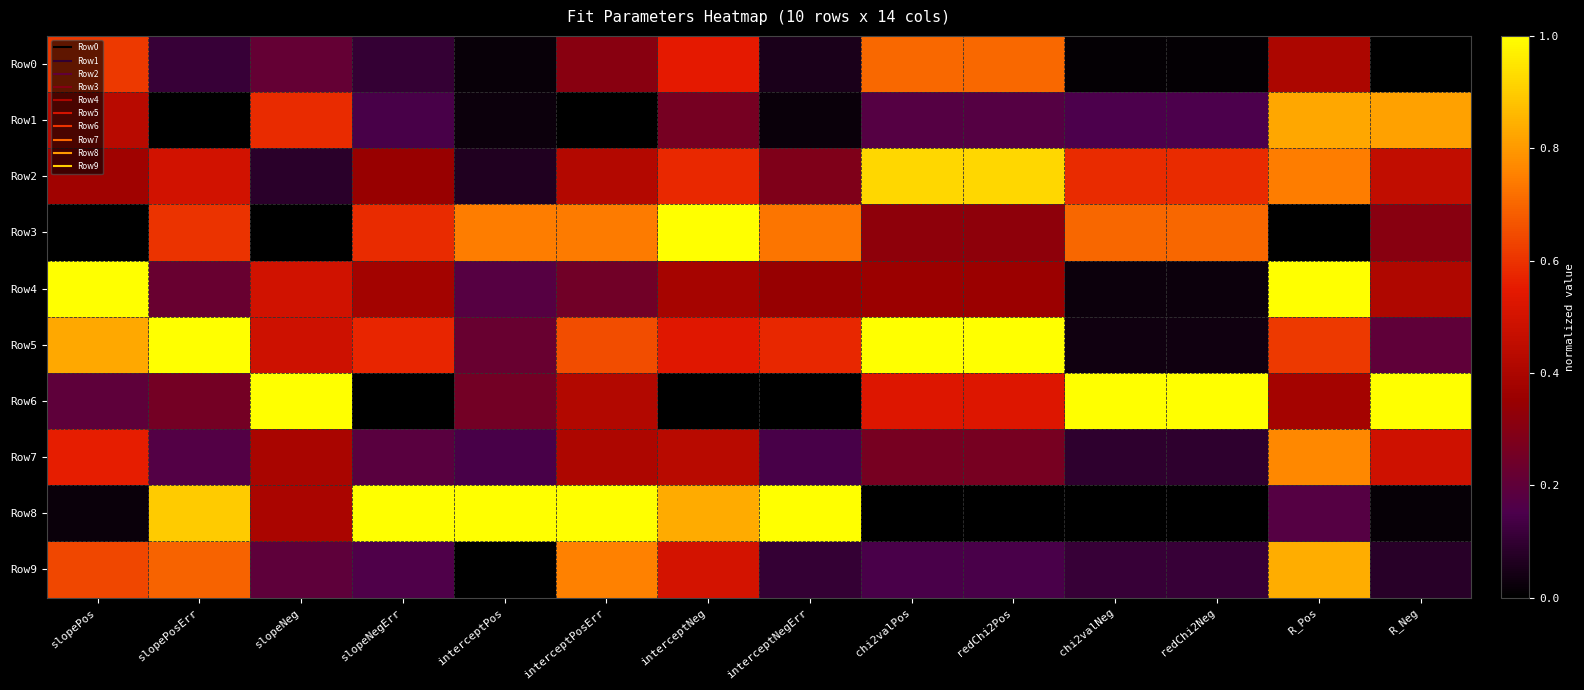

Reading left to right, extract all data points from this chart.

Row0: slopePos=0.6	slopePosErr=0.1	slopeNeg=0.2	slopeNegErr=0.1	interceptPos=0.0	interceptPosErr=0.3	interceptNeg=0.5	interceptNegErr=0.1	chi2valPos=0.7	redChi2Pos=0.7	chi2valNeg=0.0	redChi2Neg=0.0	R_Pos=0.4	R_Neg=0.0
Row1: slopePos=0.4	slopePosErr=0.0	slopeNeg=0.6	slopeNegErr=0.1	interceptPos=0.0	interceptPosErr=0.0	interceptNeg=0.3	interceptNegErr=0.0	chi2valPos=0.2	redChi2Pos=0.2	chi2valNeg=0.1	redChi2Neg=0.1	R_Pos=0.8	R_Neg=0.8
Row2: slopePos=0.4	slopePosErr=0.5	slopeNeg=0.1	slopeNegErr=0.3	interceptPos=0.1	interceptPosErr=0.4	interceptNeg=0.6	interceptNegErr=0.3	chi2valPos=0.9	redChi2Pos=0.9	chi2valNeg=0.6	redChi2Neg=0.6	R_Pos=0.7	R_Neg=0.5
Row3: slopePos=0.0	slopePosErr=0.6	slopeNeg=0.0	slopeNegErr=0.6	interceptPos=0.7	interceptPosErr=0.7	interceptNeg=1.0	interceptNegErr=0.7	chi2valPos=0.3	redChi2Pos=0.3	chi2valNeg=0.7	redChi2Neg=0.7	R_Pos=0.0	R_Neg=0.3
Row4: slopePos=1.0	slopePosErr=0.2	slopeNeg=0.5	slopeNegErr=0.4	interceptPos=0.2	interceptPosErr=0.2	interceptNeg=0.4	interceptNegErr=0.3	chi2valPos=0.4	redChi2Pos=0.4	chi2valNeg=0.0	redChi2Neg=0.0	R_Pos=1.0	R_Neg=0.4
Row5: slopePos=0.8	slopePosErr=1.0	slopeNeg=0.5	slopeNegErr=0.6	interceptPos=0.2	interceptPosErr=0.7	interceptNeg=0.5	interceptNegErr=0.6	chi2valPos=1.0	redChi2Pos=1.0	chi2valNeg=0.0	redChi2Neg=0.0	R_Pos=0.6	R_Neg=0.2
Row6: slopePos=0.2	slopePosErr=0.3	slopeNeg=1.0	slopeNegErr=0.0	interceptPos=0.3	interceptPosErr=0.4	interceptNeg=0.0	interceptNegErr=0.0	chi2valPos=0.5	redChi2Pos=0.5	chi2valNeg=1.0	redChi2Neg=1.0	R_Pos=0.4	R_Neg=1.0
Row7: slopePos=0.6	slopePosErr=0.2	slopeNeg=0.4	slopeNegErr=0.2	interceptPos=0.1	interceptPosErr=0.4	interceptNeg=0.4	interceptNegErr=0.1	chi2valPos=0.3	redChi2Pos=0.3	chi2valNeg=0.1	redChi2Neg=0.1	R_Pos=0.8	R_Neg=0.5
Row8: slopePos=0.0	slopePosErr=0.9	slopeNeg=0.4	slopeNegErr=1.0	interceptPos=1.0	interceptPosErr=1.0	interceptNeg=0.8	interceptNegErr=1.0	chi2valPos=0.0	redChi2Pos=0.0	chi2valNeg=0.0	redChi2Neg=0.0	R_Pos=0.2	R_Neg=0.0
Row9: slopePos=0.6	slopePosErr=0.7	slopeNeg=0.2	slopeNegErr=0.2	interceptPos=0.0	interceptPosErr=0.8	interceptNeg=0.5	interceptNegErr=0.1	chi2valPos=0.1	redChi2Pos=0.1	chi2valNeg=0.1	redChi2Neg=0.1	R_Pos=0.8	R_Neg=0.1